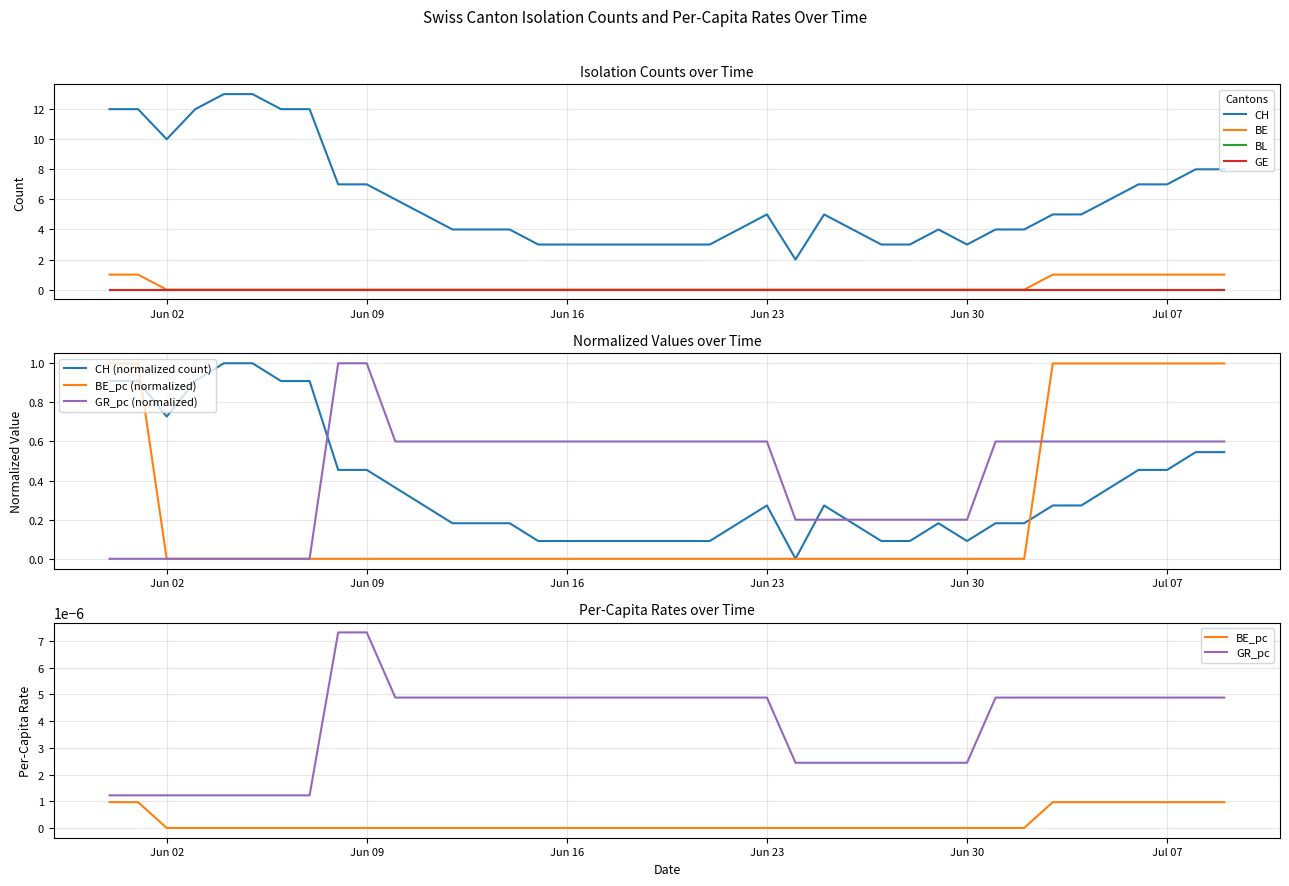

How many lines are shown in the chart?

4